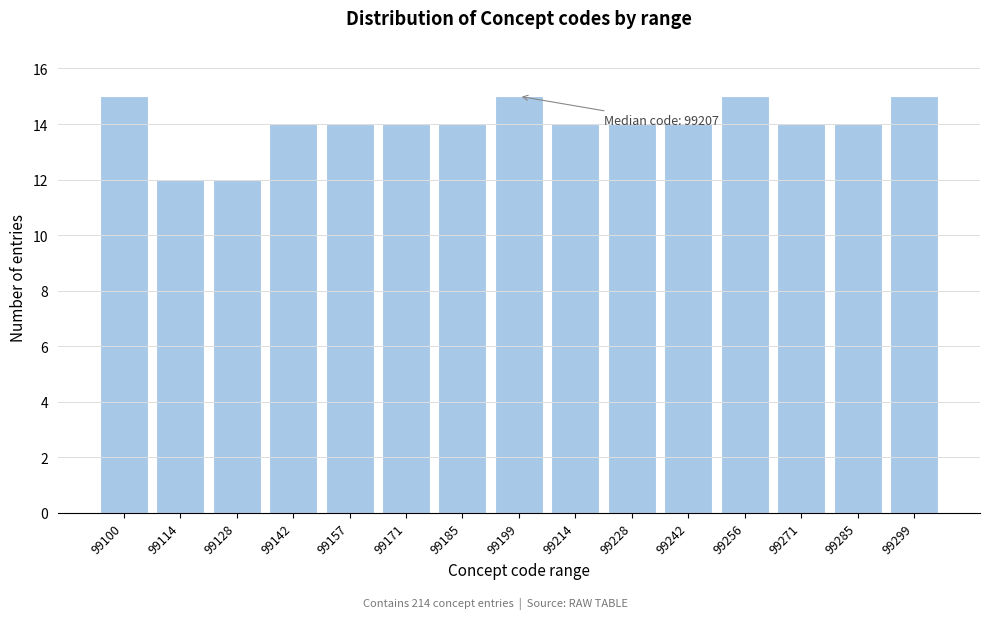

Reading left to right, transcribe all the data shown in this chart.

99100=15	99114=12	99128=12	99142=14	99157=14	99171=14	99185=14	99199=15	99214=14	99228=14	99242=14	99256=15	99271=14	99285=14	99299=15